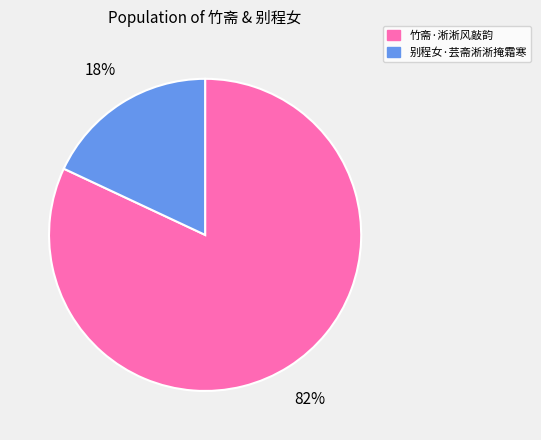

Count the number of slices in the pie.

2